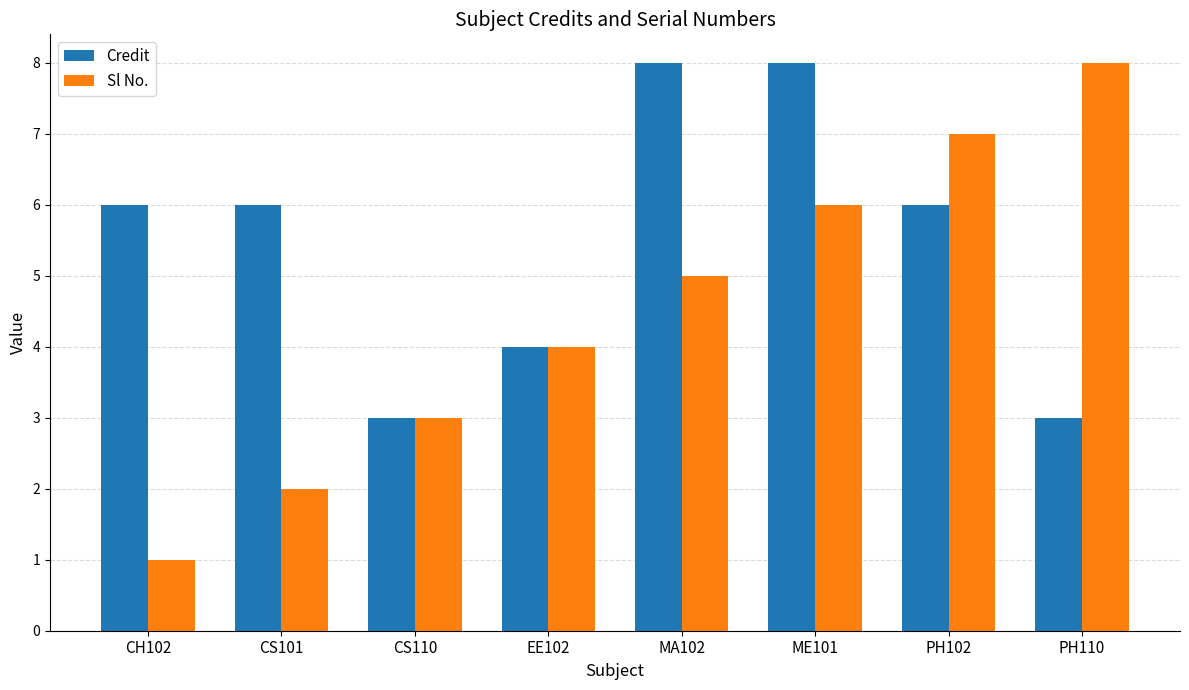

Rank the series by their average value, from highest to lowest.

Credit, Sl No.